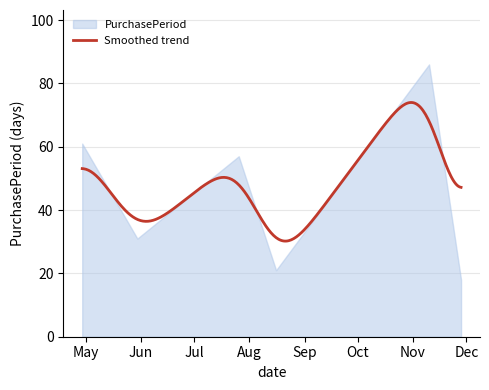

What is the change in value from 2017-05-30 to 2017-11-28?

-13